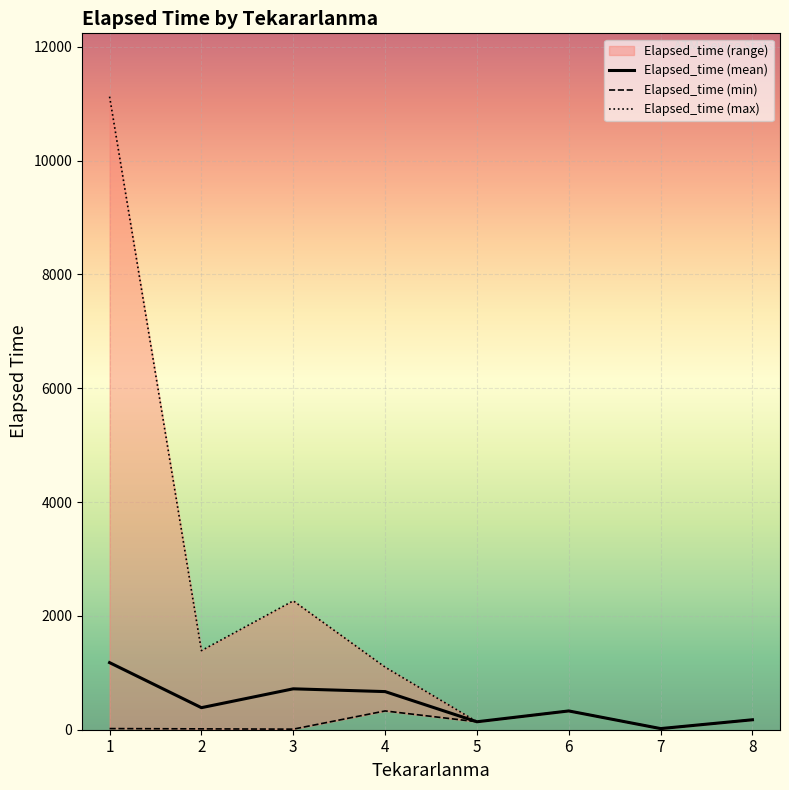

How many lines are shown in the chart?

3